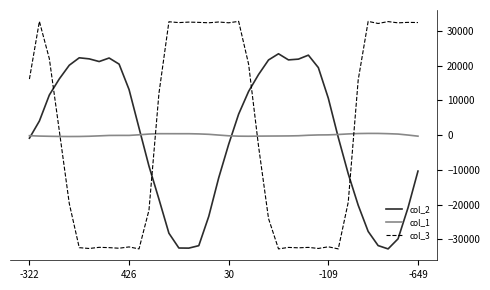

What is the greatest value displayed?

32767